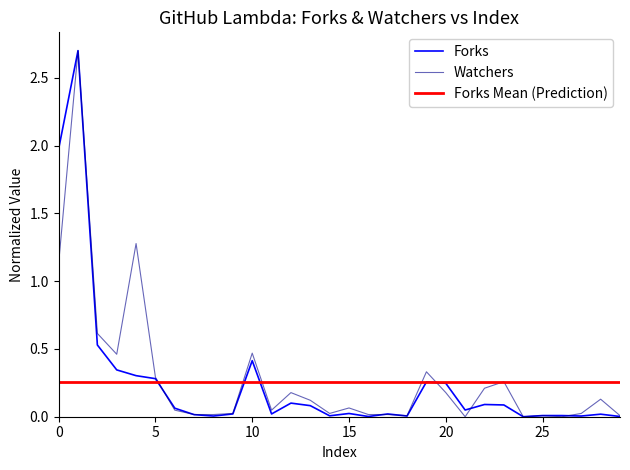

Reading left to right, list all the values displayed in this chart.

forks: 2.0	2.7	0.5	0.3	0.3	0.3	0.1	0.0	0.0	0.0	0.4	0.0	0.1	0.1	0.0	0.0	0.0	0.0	0.0	0.3	0.2	0.0	0.1	0.1	0.0	0.0	0.0	0.0	0.0	0.0
watchers: 1.1	2.7	0.6	0.5	1.3	0.3	0.0	0.0	0.0	0.0	0.5	0.0	0.2	0.1	0.0	0.1	0.0	0.0	0.0	0.3	0.2	0.0	0.2	0.3	0.0	0.0	0.0	0.0	0.1	0.0